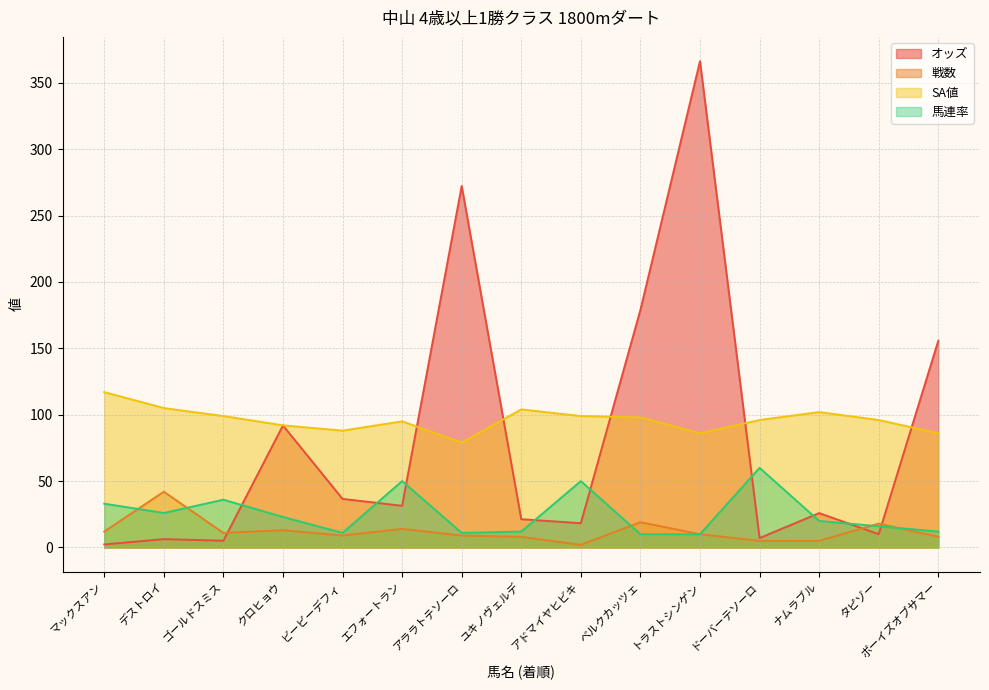

What is the value of the オッズ point at the 2nd from the left?

6.3